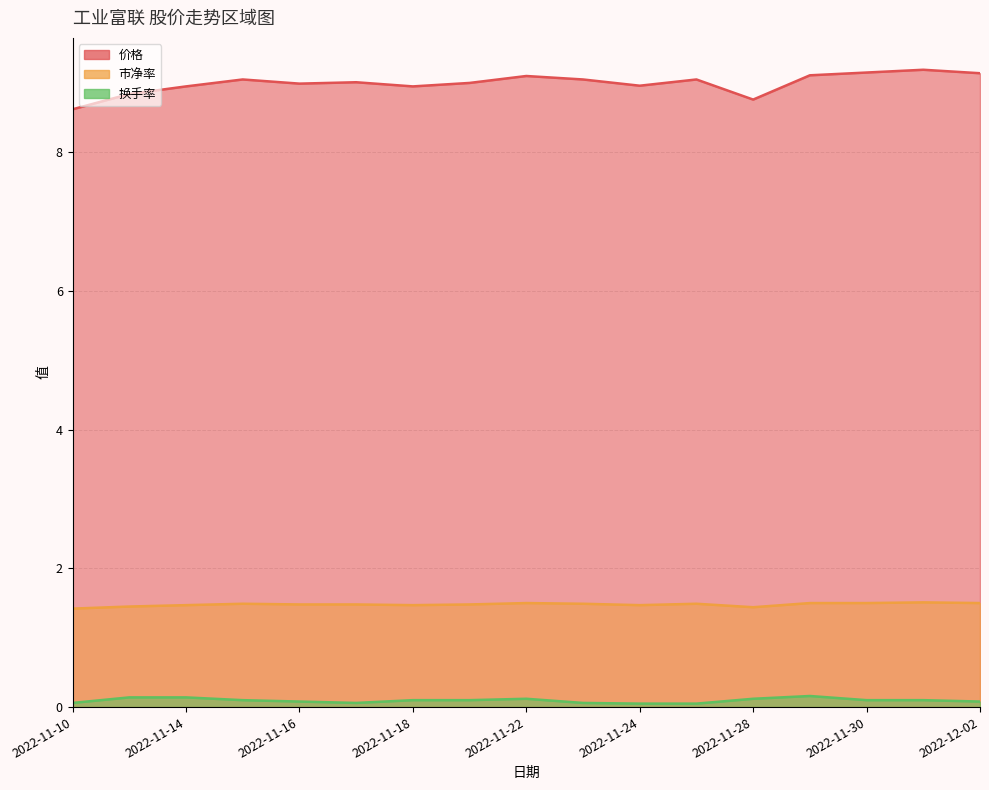

True or false: 市净率 and 价格 intersect in this chart.

False